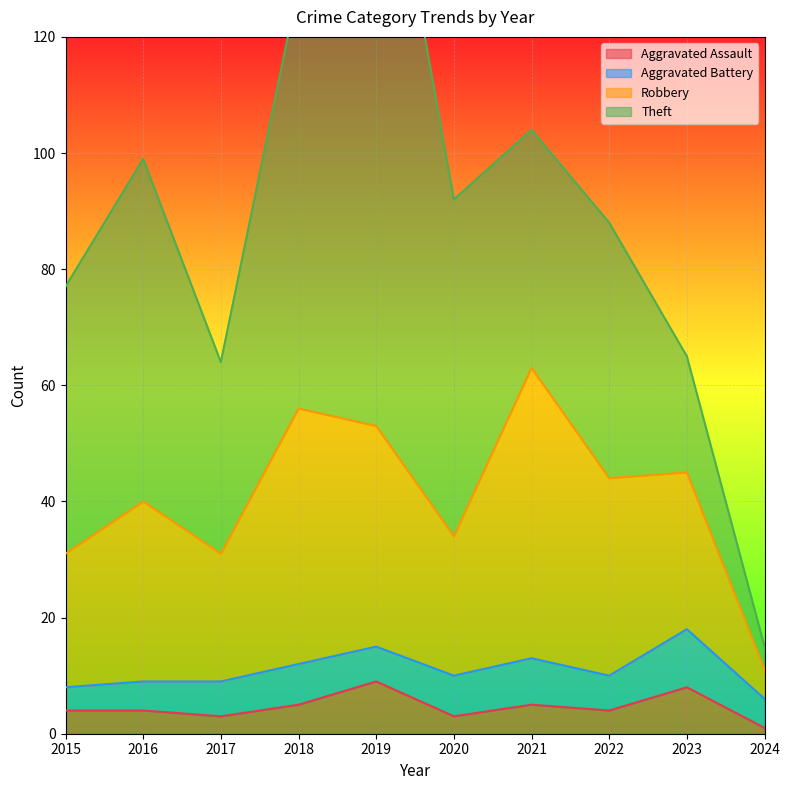

Is the value of Aggravated Assault at 2018 greater than the value of Robbery at 2018?

No